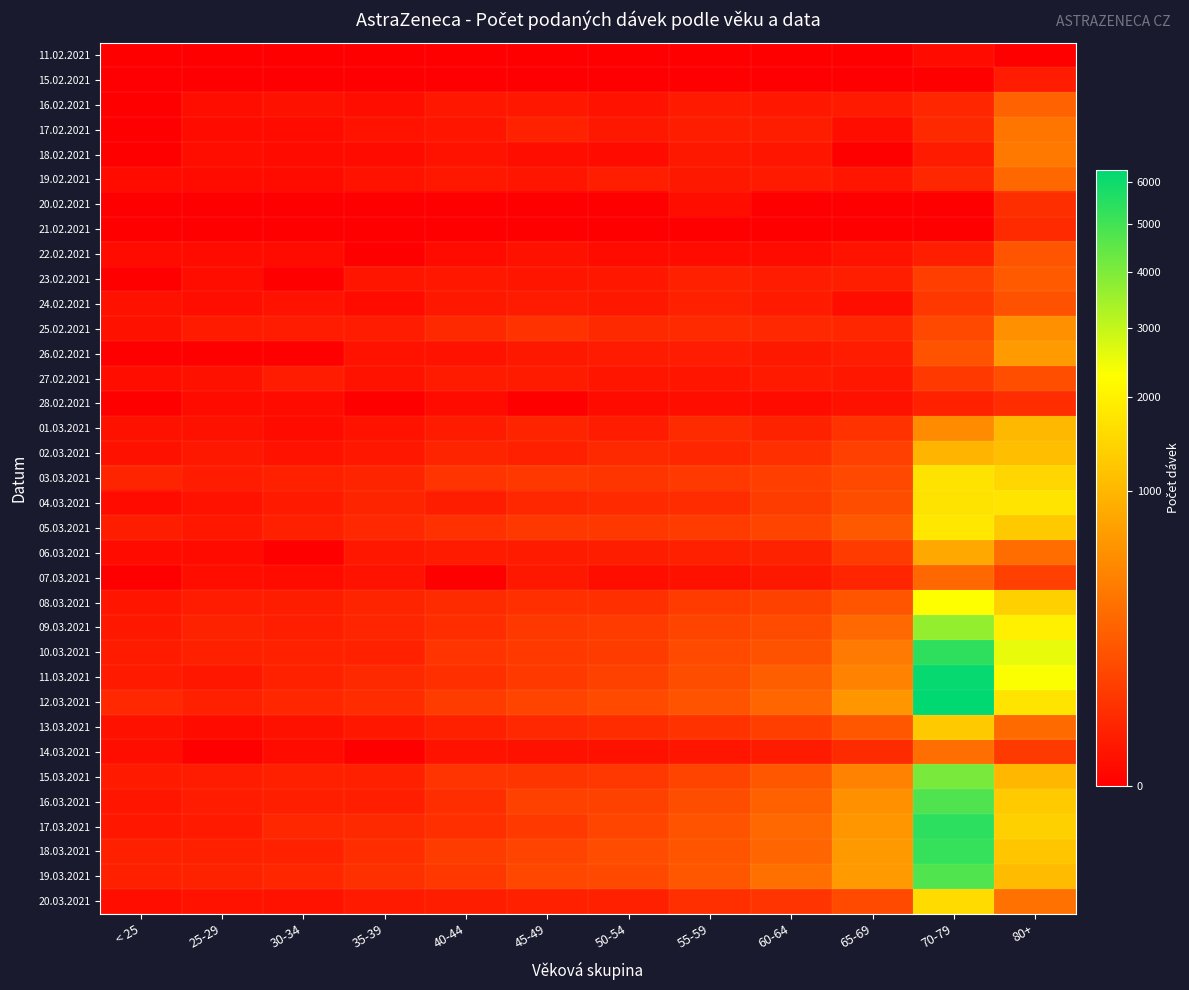

At how many categories does at least one series exceed 5364?

1